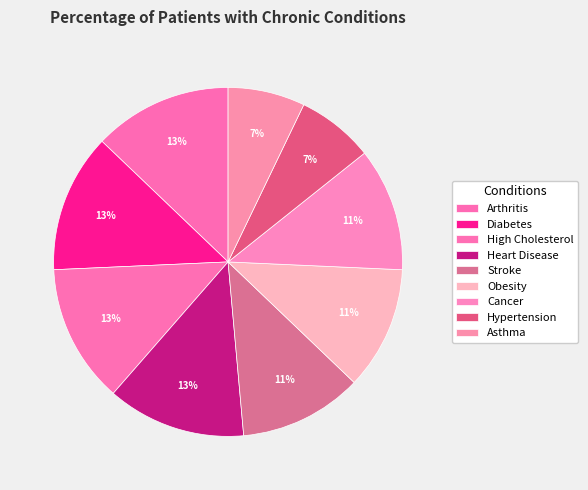

To the nearest percent, what is the average slice percentage?

11%